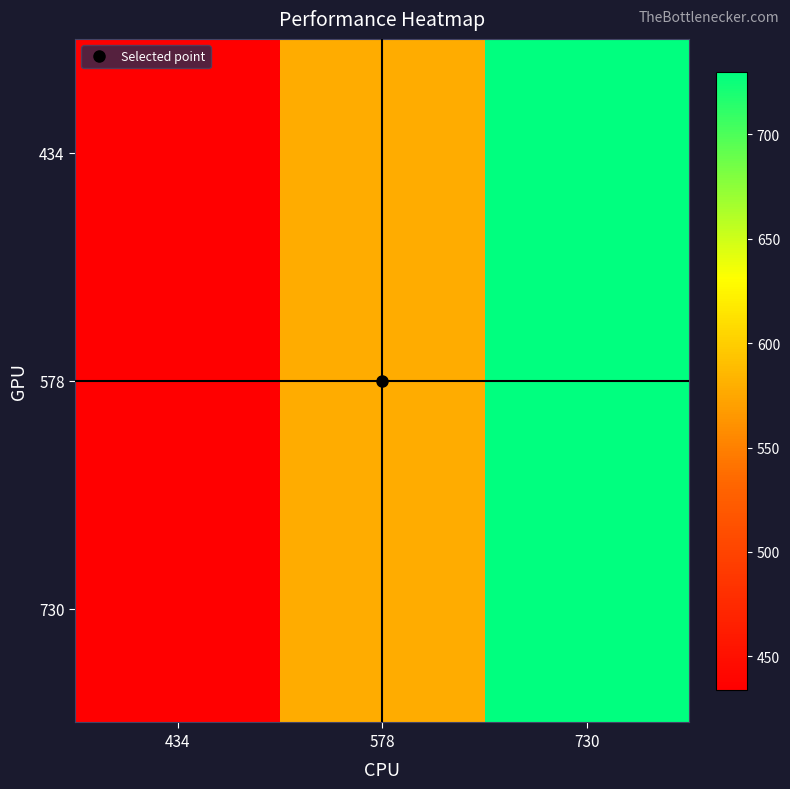

How many data points does each series have?

3